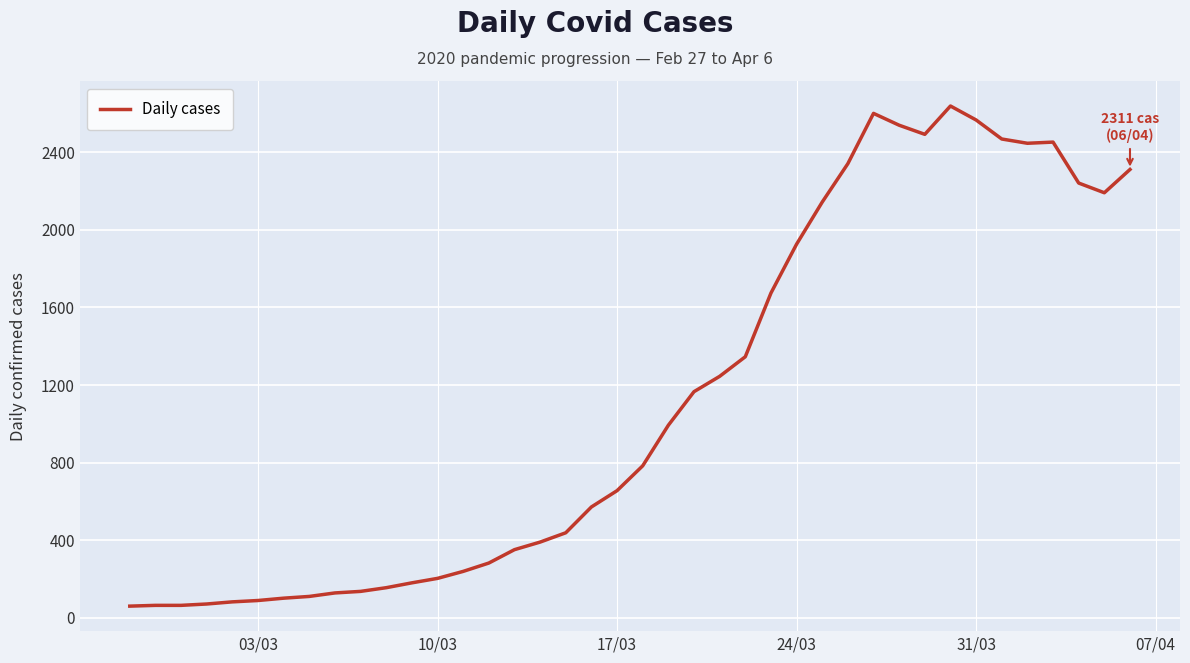

What is the greatest value displayed?

2638